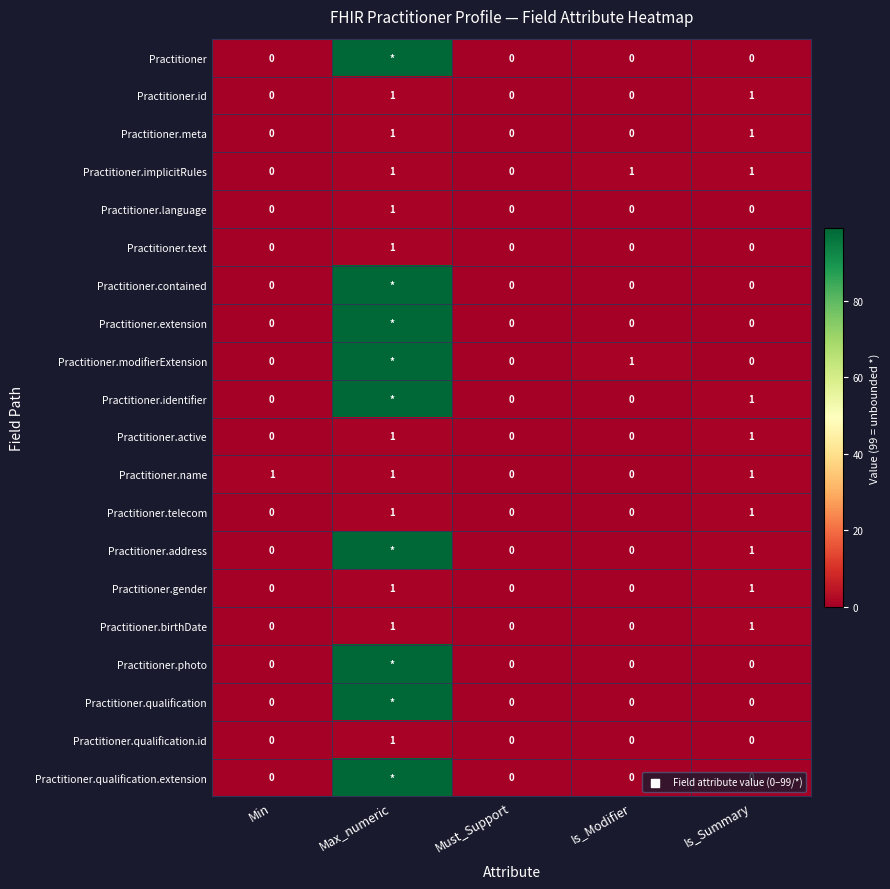

Is it true that Practitioner.language equals 0 at Is_Summary?

True